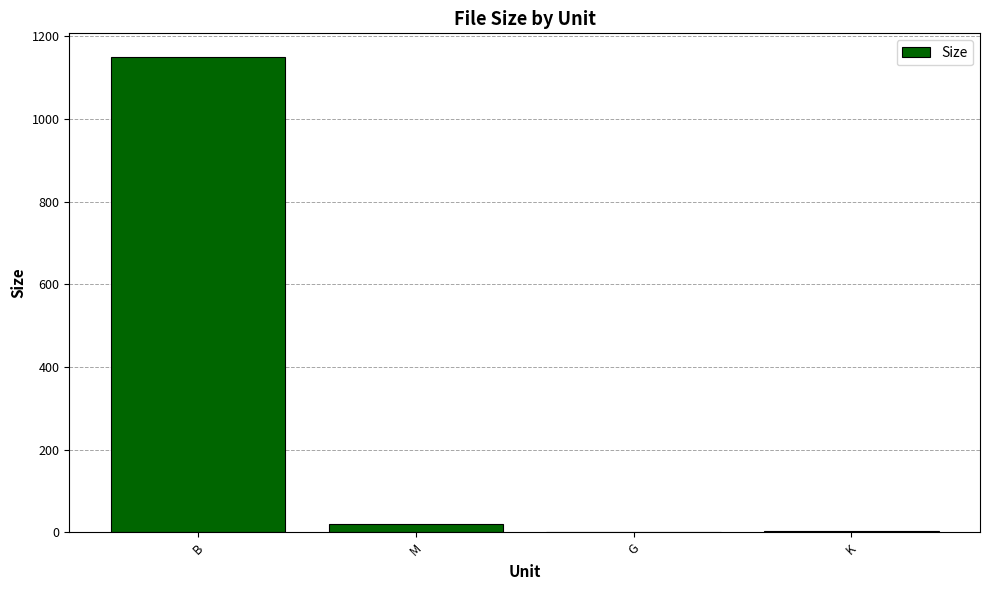

What is the ratio of the value at B to the value at G?

1150.0